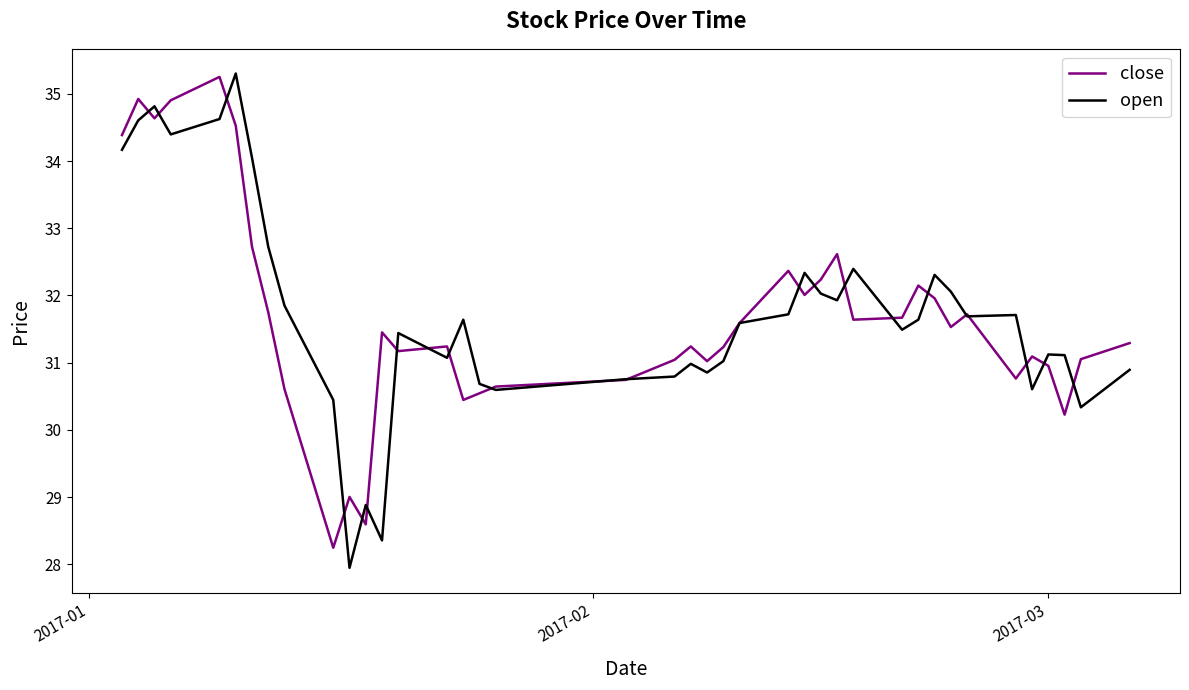

What is the minimum value for close?

28.2